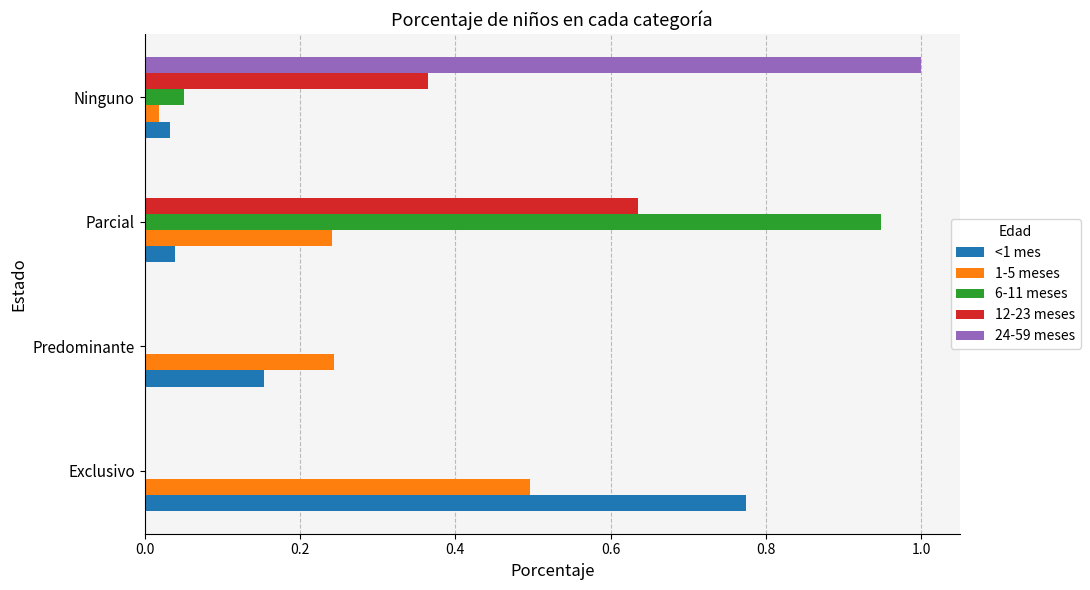

What is the sum of all 12-23 meses values?

1.0